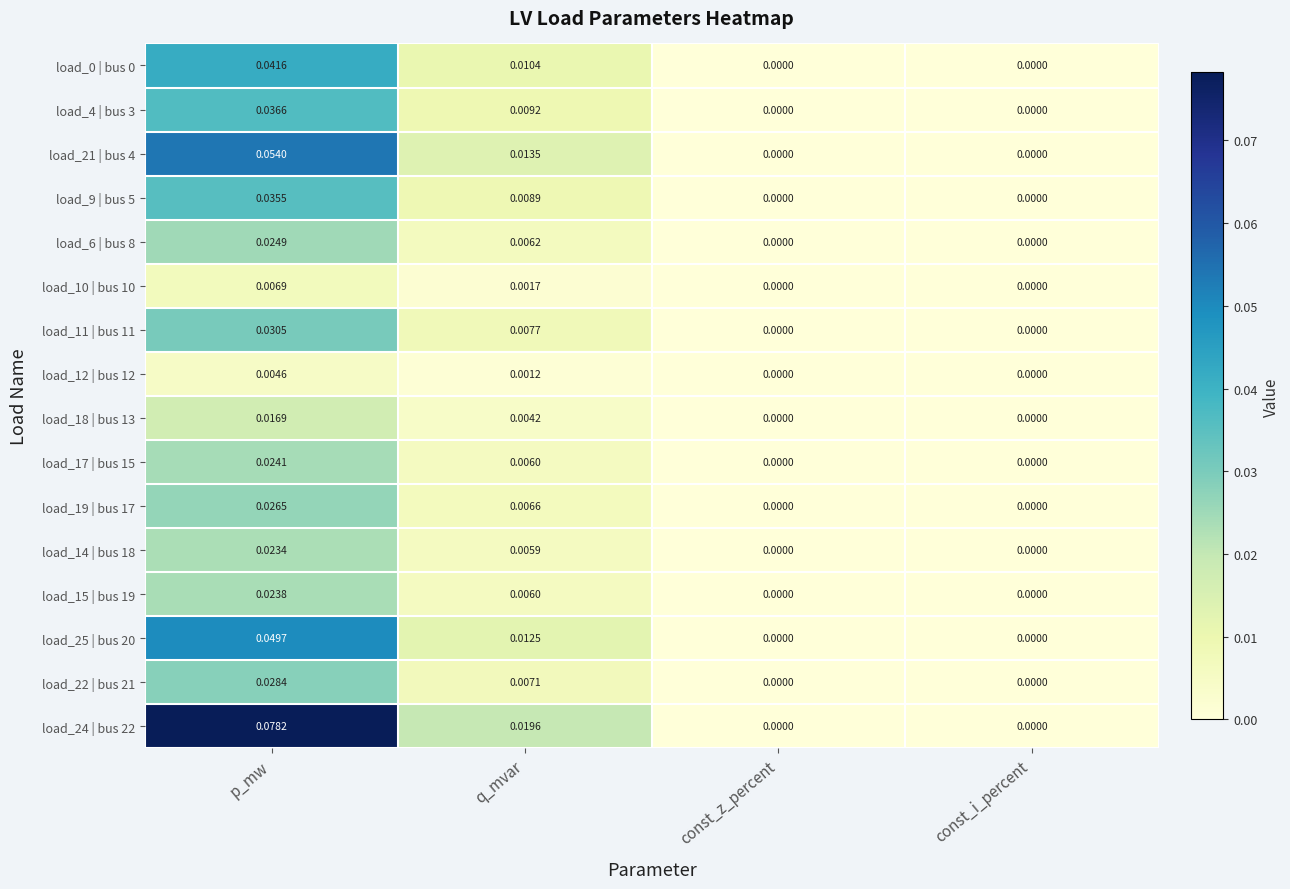

At which category is the sum across all series the highest?

p_mw